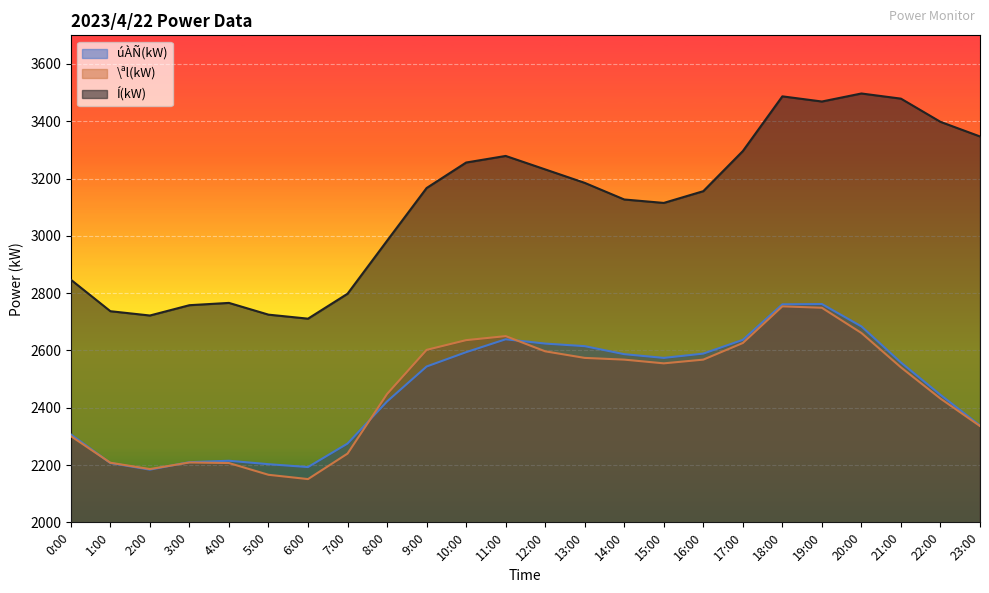

At which category is the sum across all series the highest?

18:00